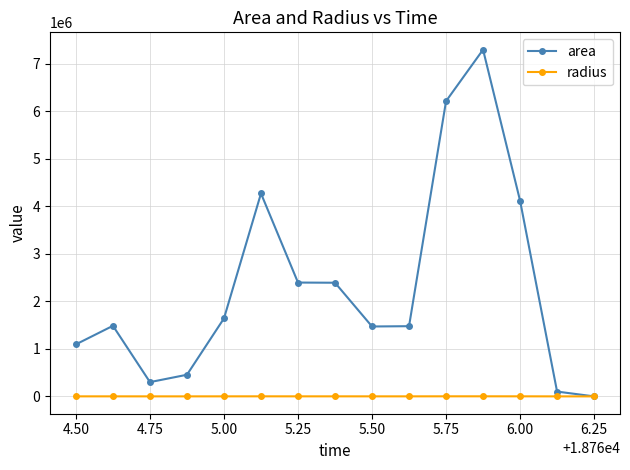

Which series has the largest total across all categories?

area